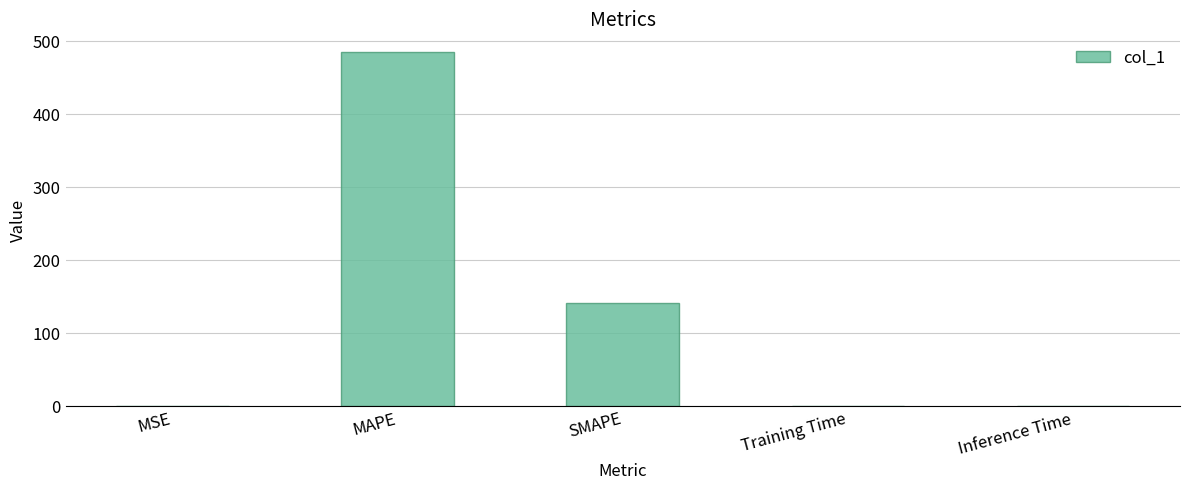

At which category does the chart reach its peak across all series?

MAPE